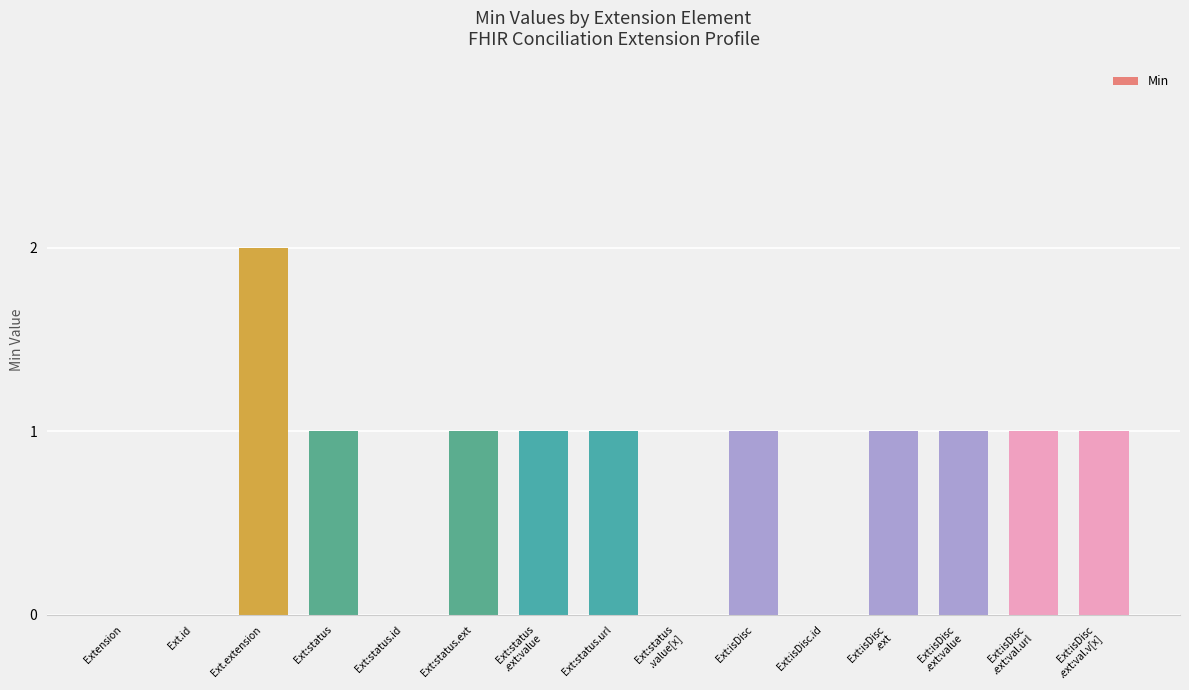

True or false: the data shows 1 at Ext:status.

True